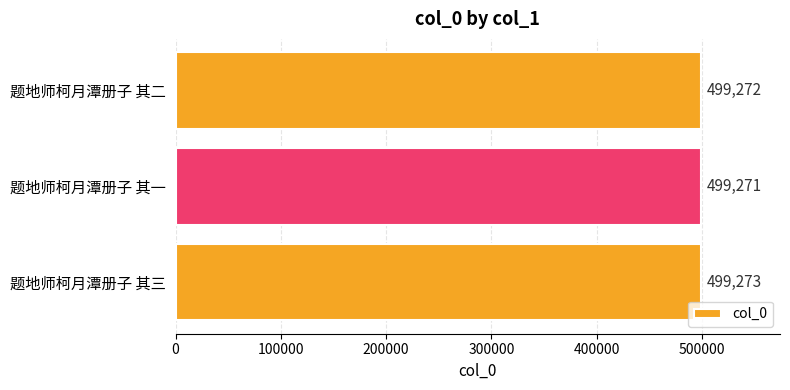

Count the values in the range 499271 to 499273.

3